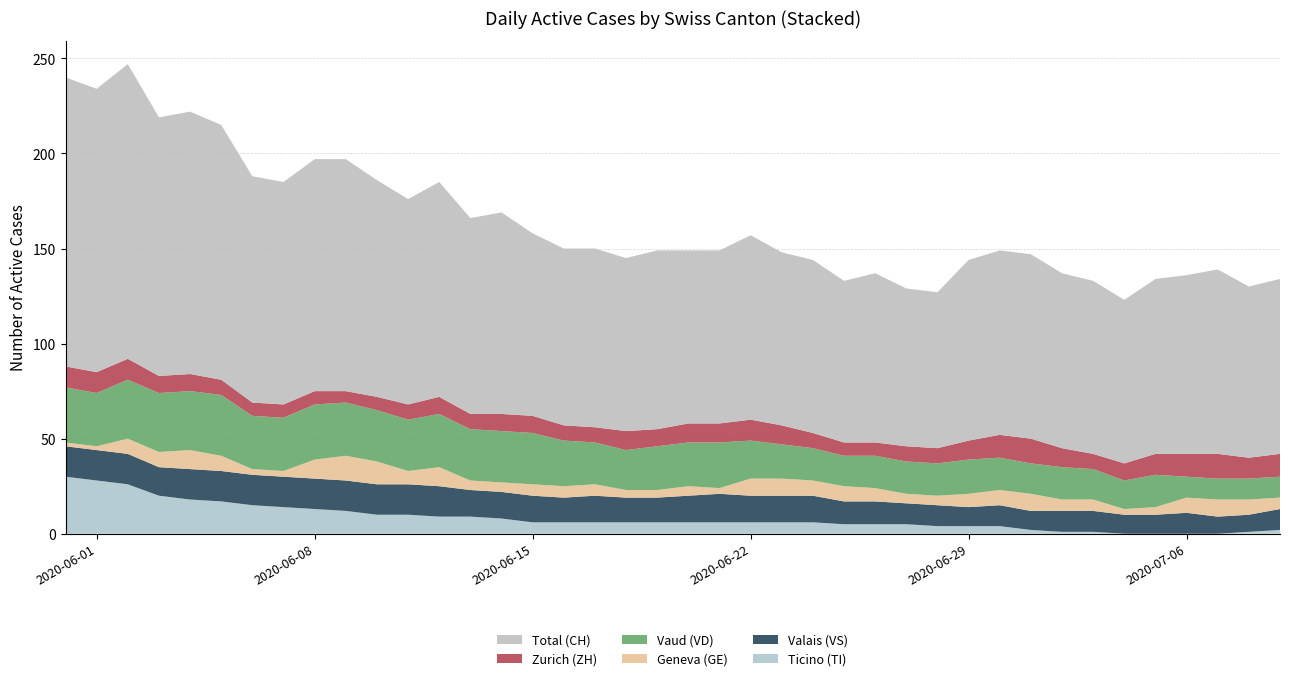

Reading left to right, what are all the values shown in this chart?

CH: 152	149	155	136	138	134	119	117	122	122	114	108	113	103	106	96	93	94	91	94	91	91	97	91	91	85	89	83	82	95	97	97	92	91	86	92	94	97	90	92
ZH: 11	11	11	9	9	8	7	7	7	6	7	8	9	8	9	9	8	8	10	9	10	10	11	10	8	7	7	8	8	10	12	13	10	8	9	11	12	13	11	12
VD: 29	28	31	31	31	32	28	28	29	28	27	27	28	27	27	27	24	22	21	23	23	24	20	18	17	16	17	17	17	18	17	16	17	16	15	17	11	11	11	11
GE: 2	2	8	8	10	8	3	3	10	13	12	7	10	5	5	6	6	6	4	4	5	3	9	9	8	8	7	5	5	7	8	9	6	6	3	4	8	9	8	6
VS: 16	16	16	15	16	16	16	16	16	16	16	16	16	14	14	14	13	14	13	13	14	15	14	14	14	12	12	11	11	10	11	10	11	11	10	10	11	9	9	11
TI: 30	28	26	20	18	17	15	14	13	12	10	10	9	9	8	6	6	6	6	6	6	6	6	6	6	5	5	5	4	4	4	2	1	1	0	0	0	0	1	2